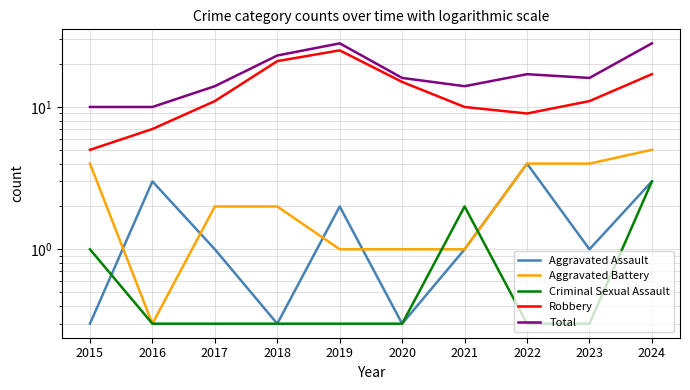

The value of Criminal Sexual Assault at 2019 is 0.5. True or false?

False